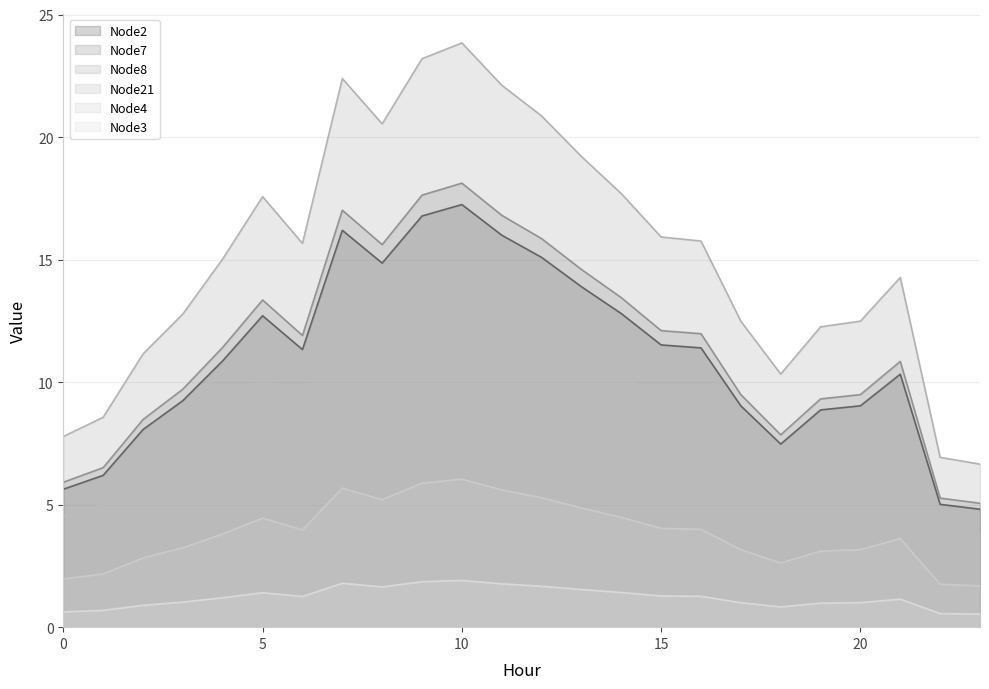

How many series are shown in this chart?

6